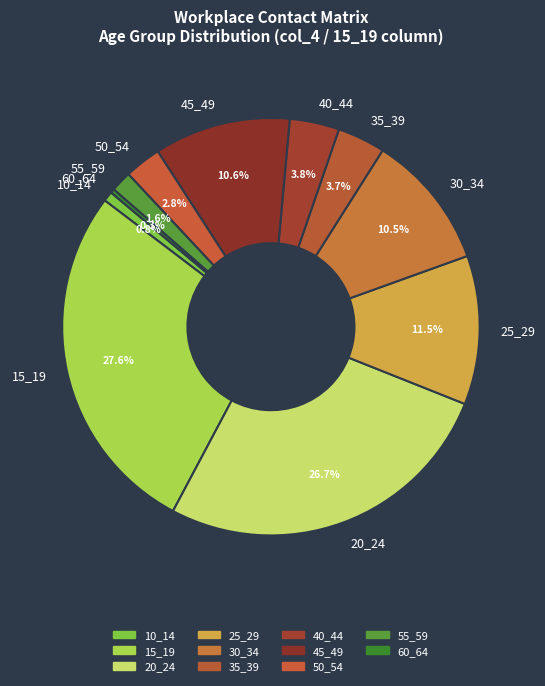

Which has a higher value, 35_39 or 30_34?

30_34